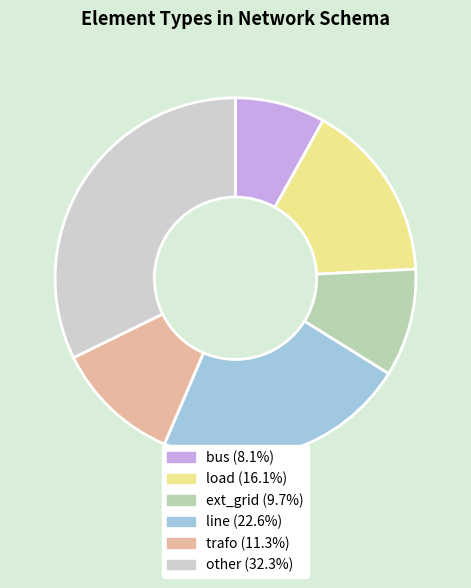

What is the ratio of the value at load to the value at line?

0.7